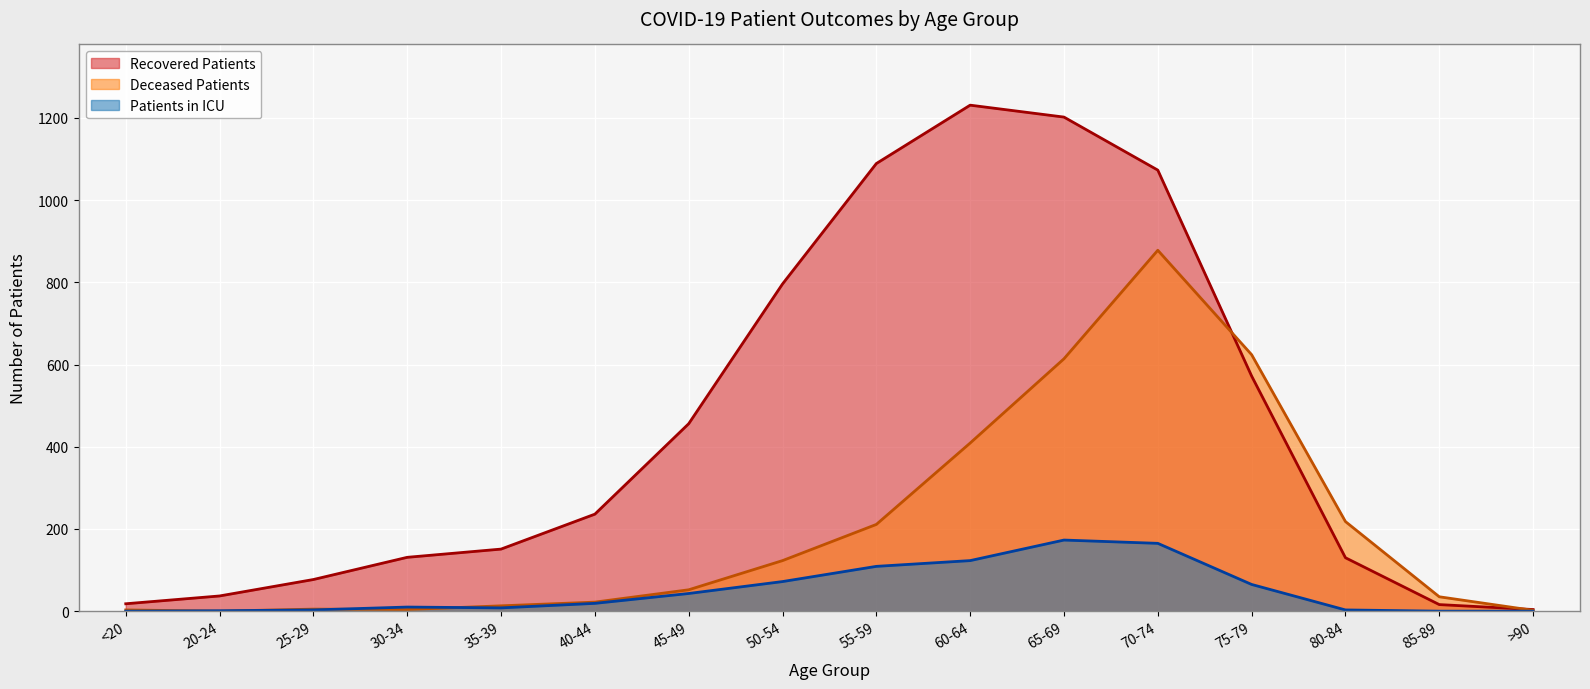

Which series has the largest total across all categories?

Recovered Patients